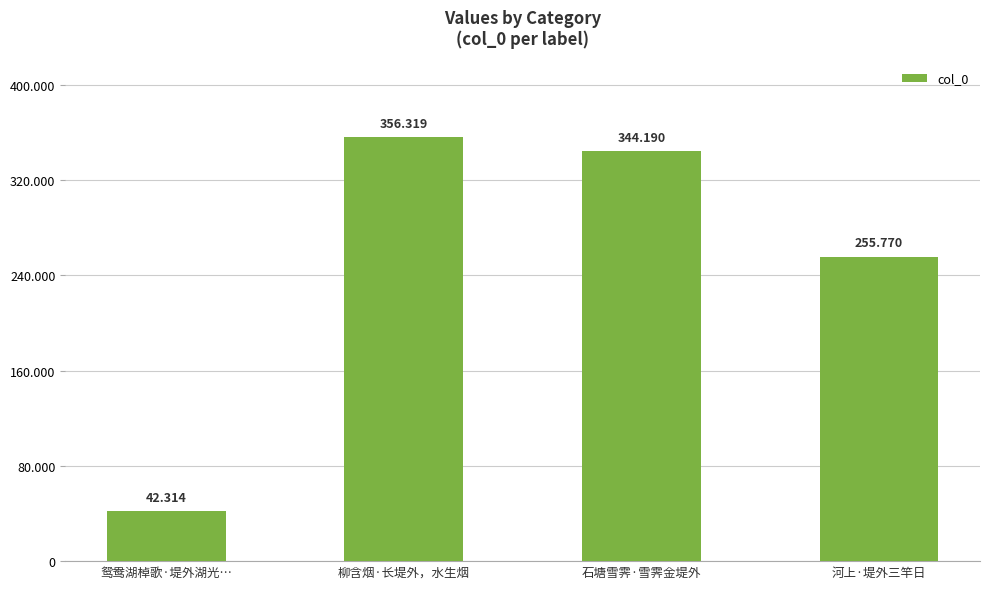

Are the bars horizontal?

No